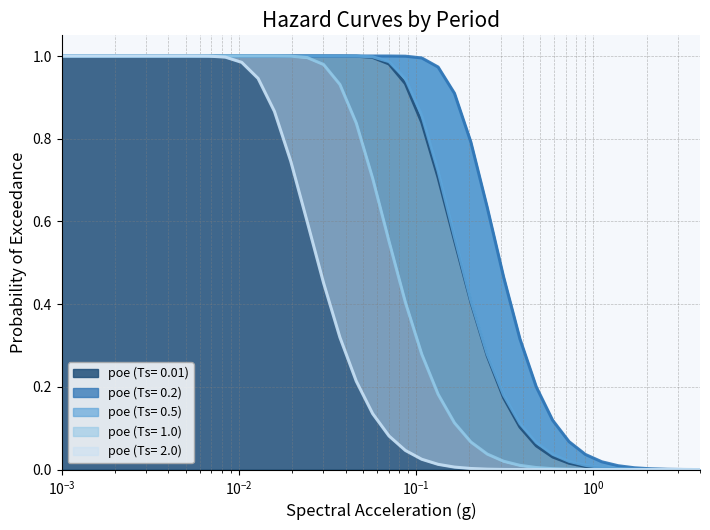

At which label does poe (Ts= 0.5) reach its minimum?

4.0